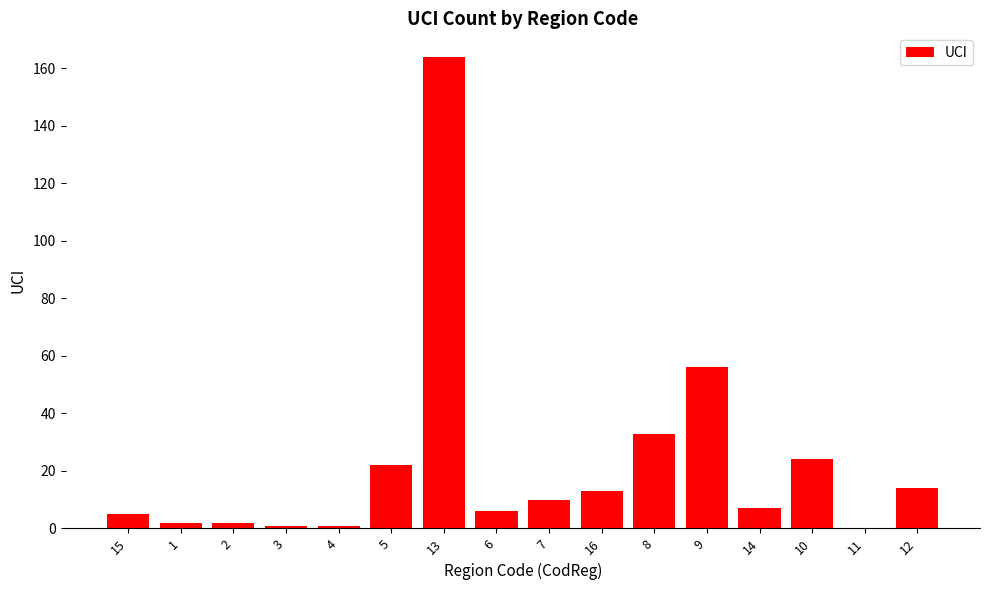

What is the greatest value displayed?

164